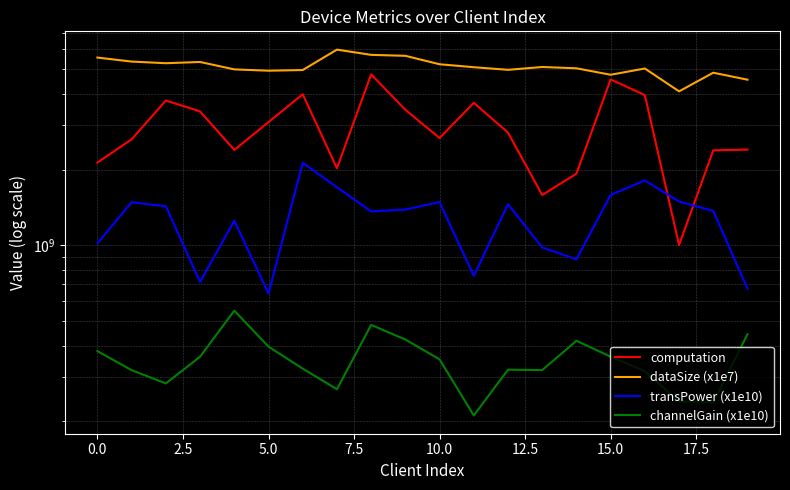

In transPower (x1e10), how many points are higher than both neighbors (excluding endpoints)?

6